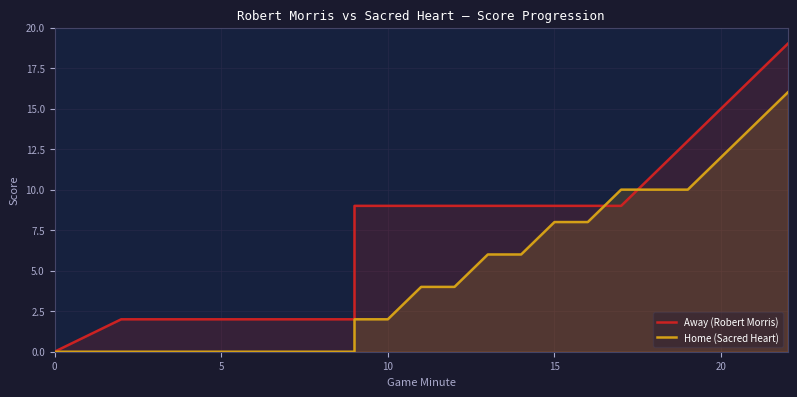

Rank the series by their average value, from highest to lowest.

Away (Robert Morris), Home (Sacred Heart)